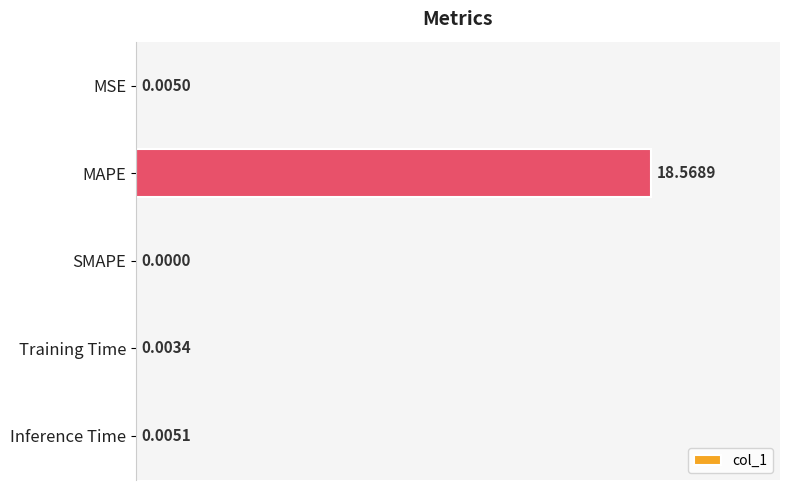

Where is the data nearest to the value 9?

Inference Time